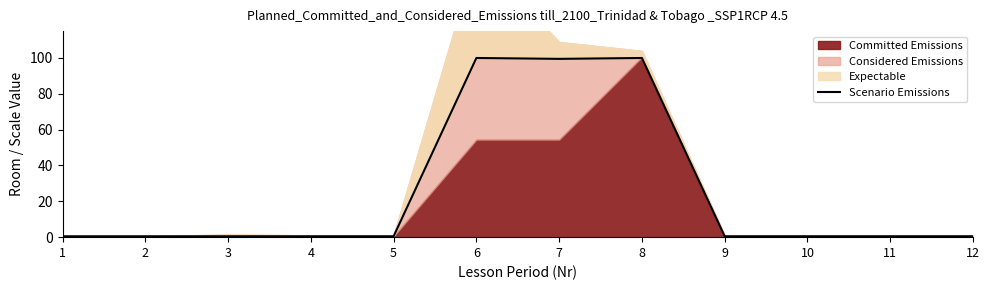

What is the approximate value at 8?

100.0